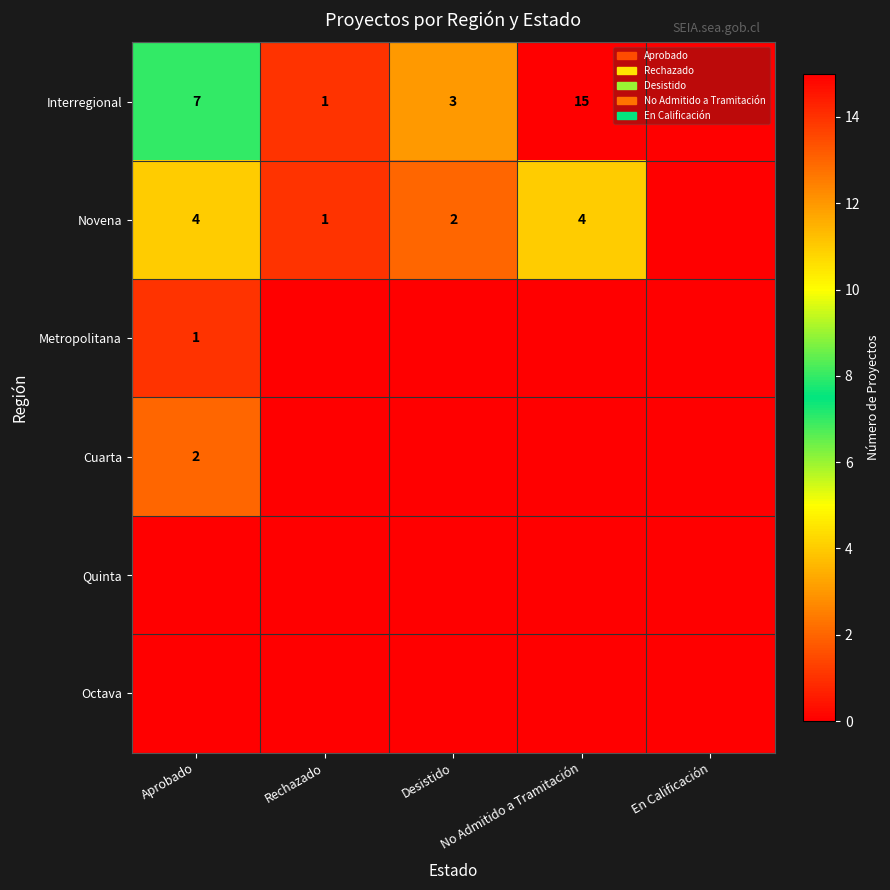

The value of Interregional at No Admitido a Tramitación is 15. True or false?

True